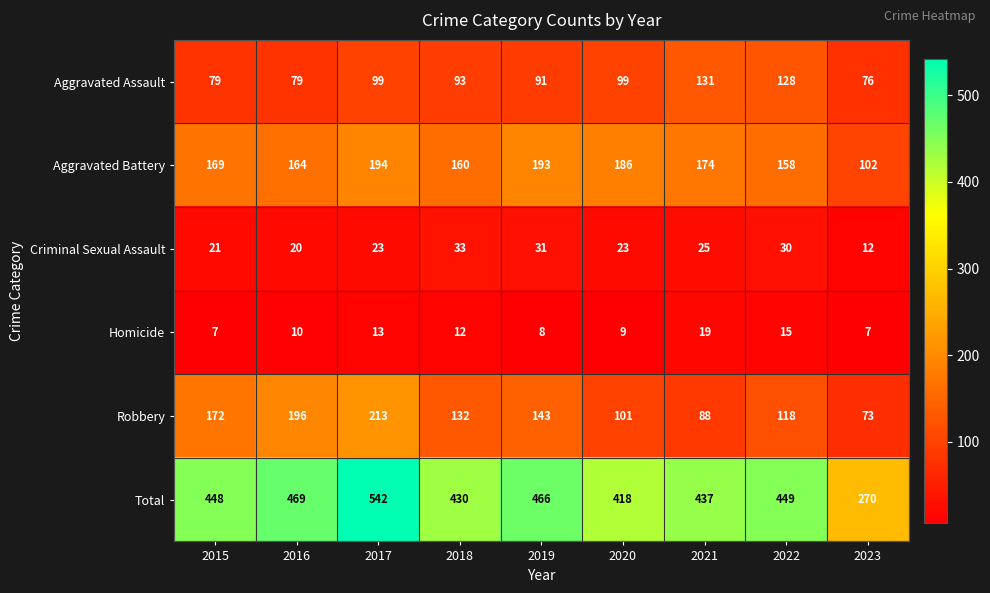

List the series in order of their peak value, lowest first.

Homicide, Criminal Sexual Assault, Aggravated Assault, Aggravated Battery, Robbery, Total